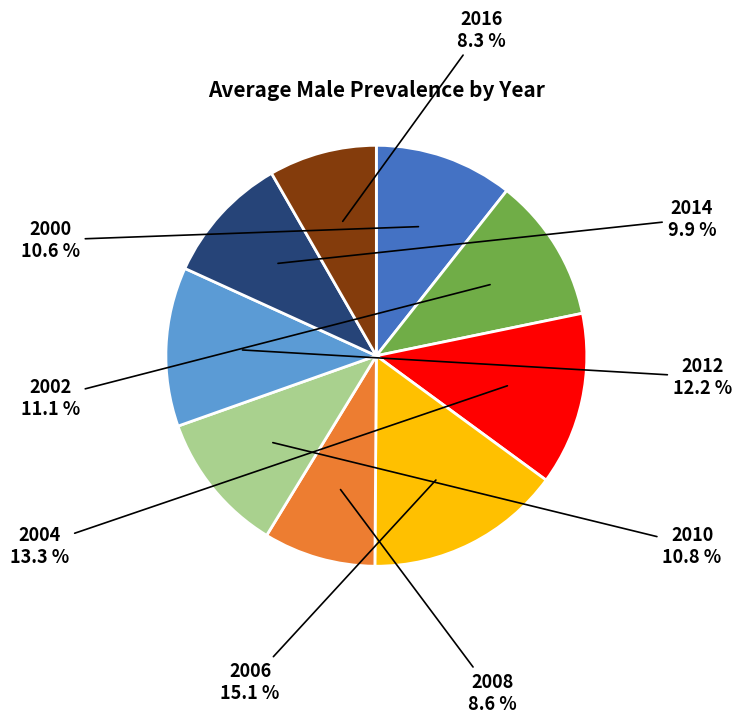

Is it true that 2000 is 23% of the pie?

False